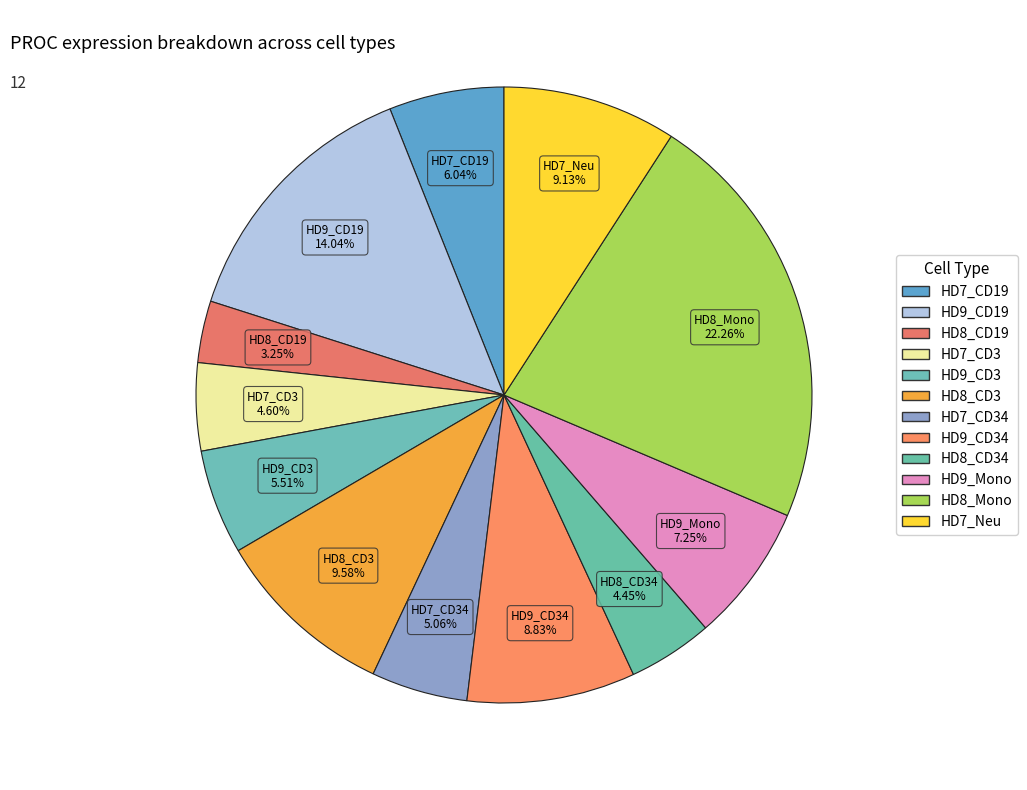

Is it true that HD9_CD3 is 6% of the pie?

True